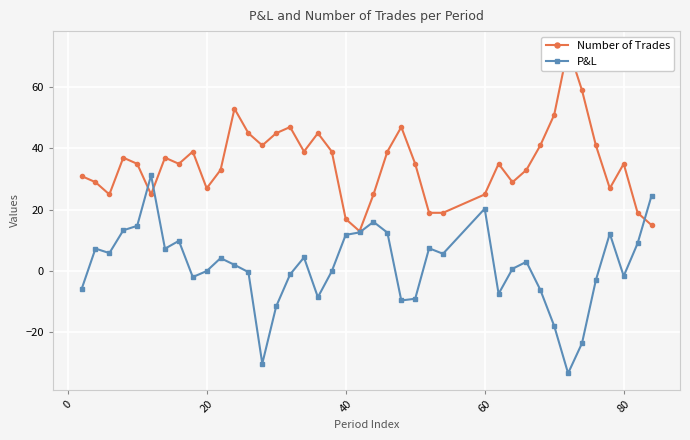

True or false: P&L has a value of 11.8 at 40.

True